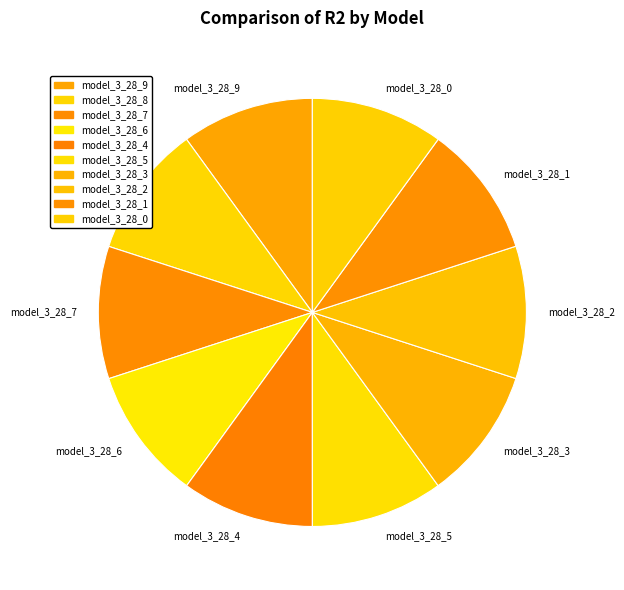

Is there a majority slice in this chart?

No